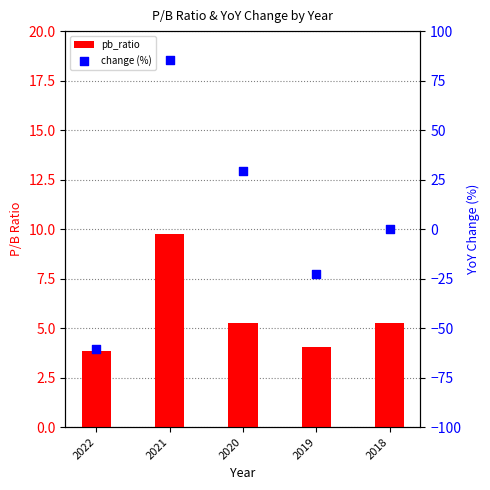

At which category is the sum across all series the highest?

2021